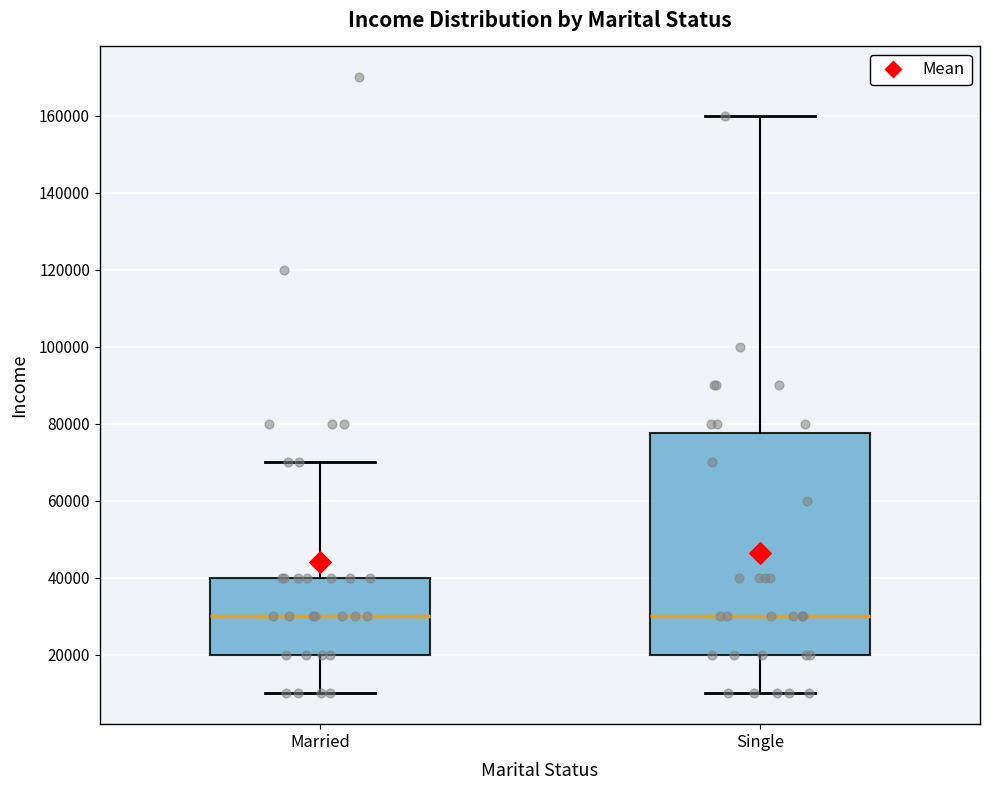

Reading left to right, transcribe this box plot: for each box, give where its median line is, the range the box spans, and where its two whiskers end, as read against the y-axis. The values are not printed on the chart, so give them approximately, as read against the axis.

Married: median 30000, box 20000 to 40000, whiskers 10000 to 70000
Single: median 30000, box 20000 to 78000, whiskers 10000 to 160000